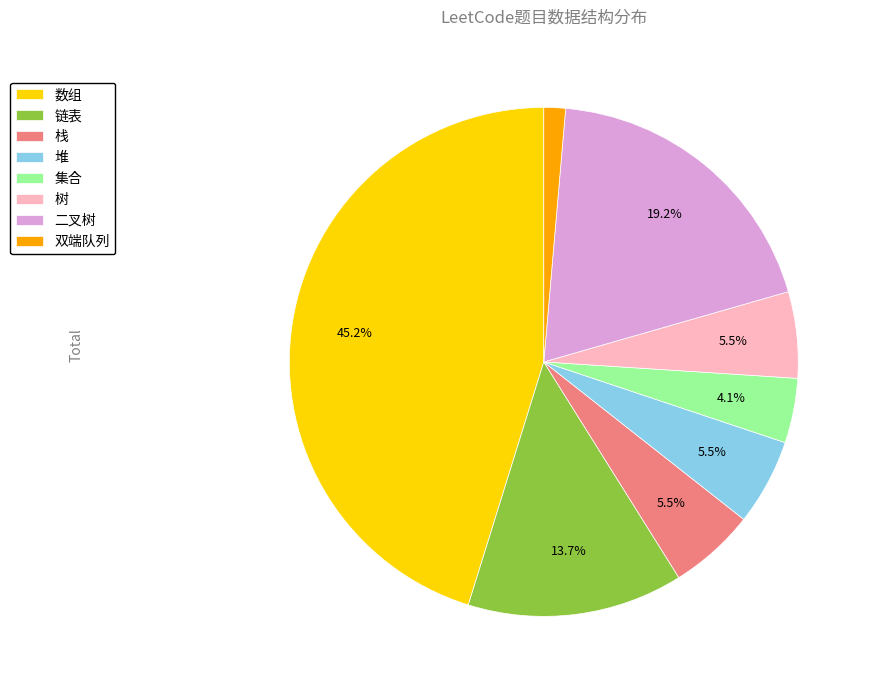

Which slice is the largest?

数组